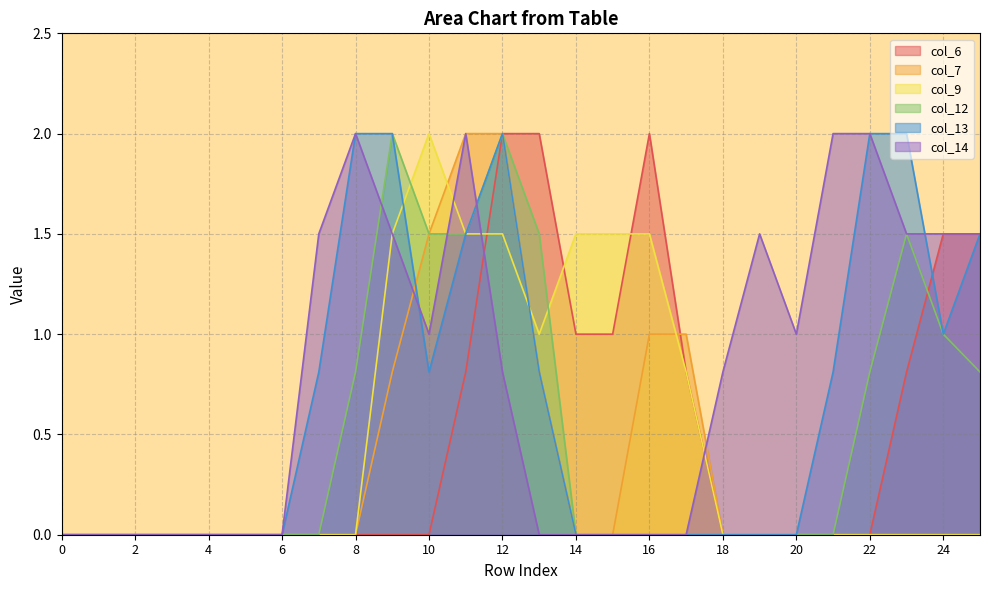

What is the difference between the maximum and second lowest values in the col_14 series?

2.0